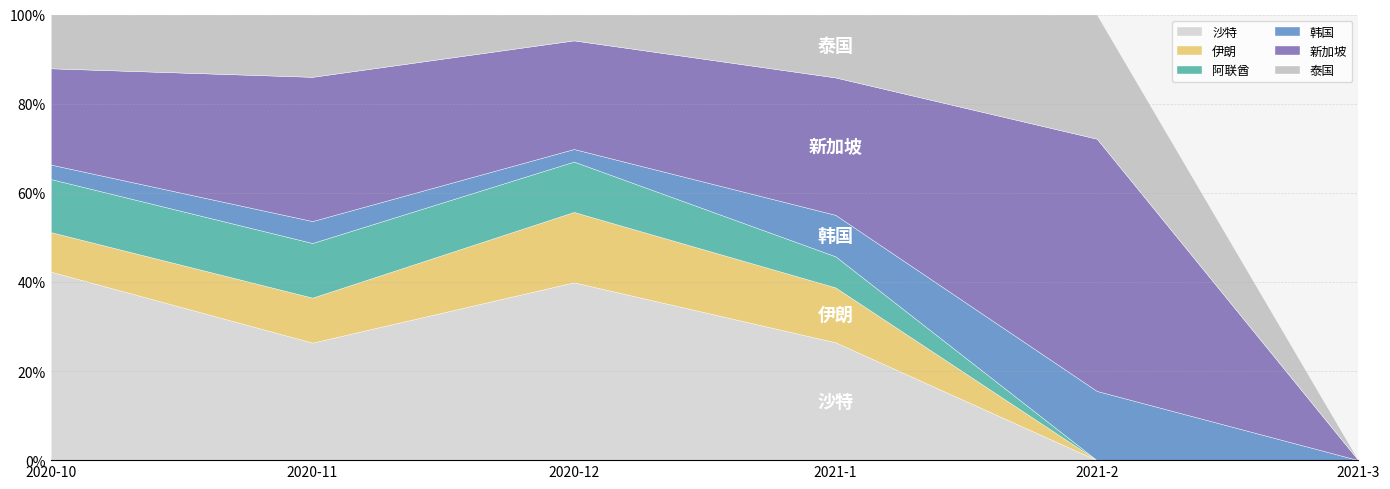

Is the value of 韩国 at 韩国 greater than the value of 泰国 at 新加坡?

No